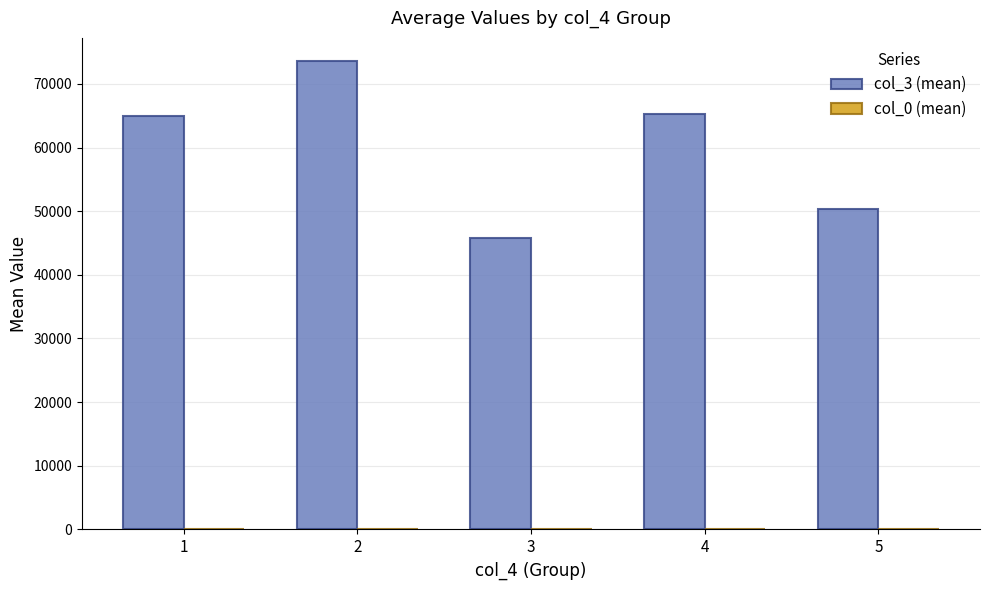

Which series has the largest total across all categories?

col_3 (mean)